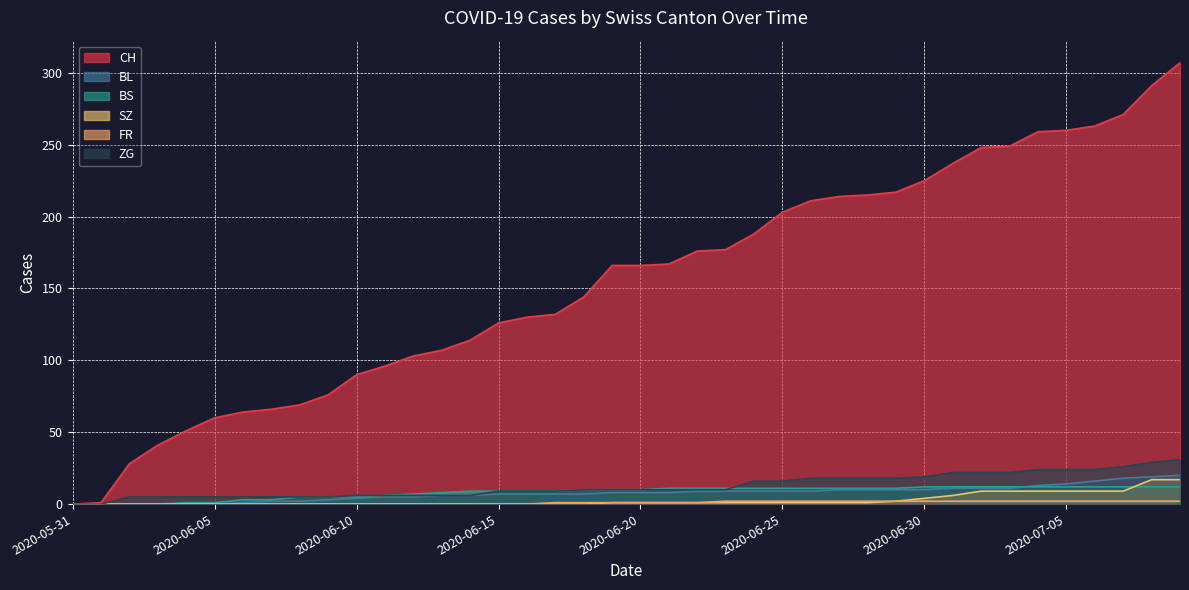

Does the chart display data point markers on the line(s)?

No